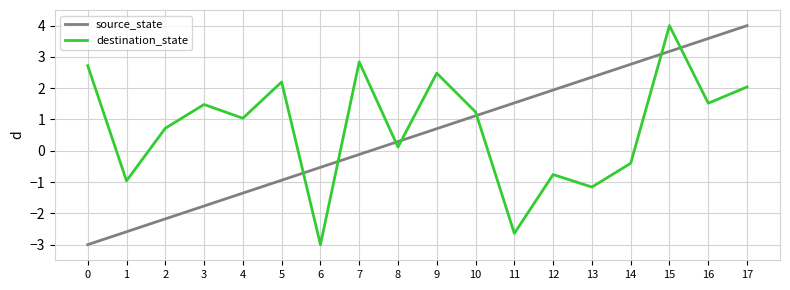

List the labels in order of source_state value, smallest first.

0, 1, 2, 3, 4, 5, 6, 7, 8, 9, 10, 11, 12, 13, 14, 15, 16, 17